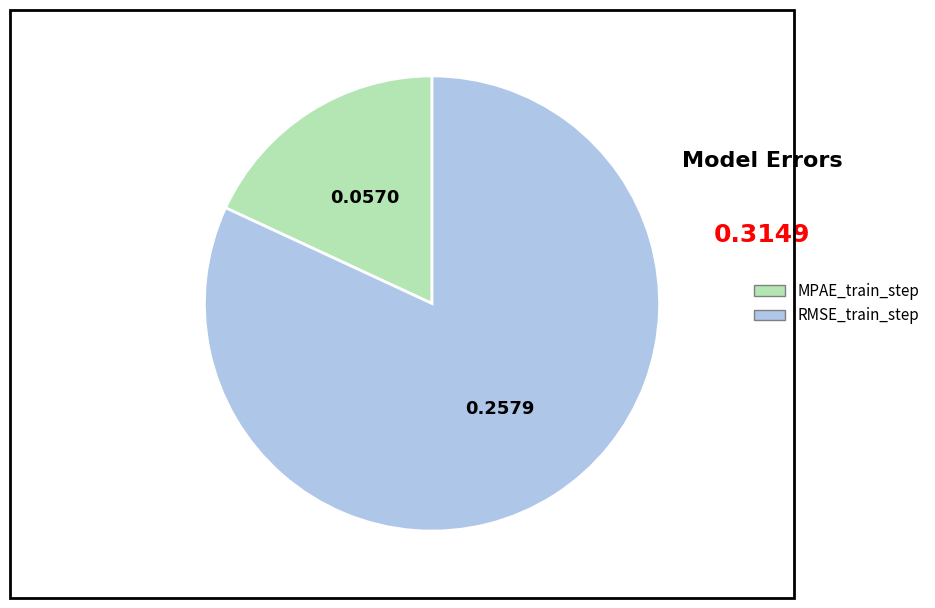

Rank the categories by value from highest to lowest.

RMSE_train_step, MPAE_train_step